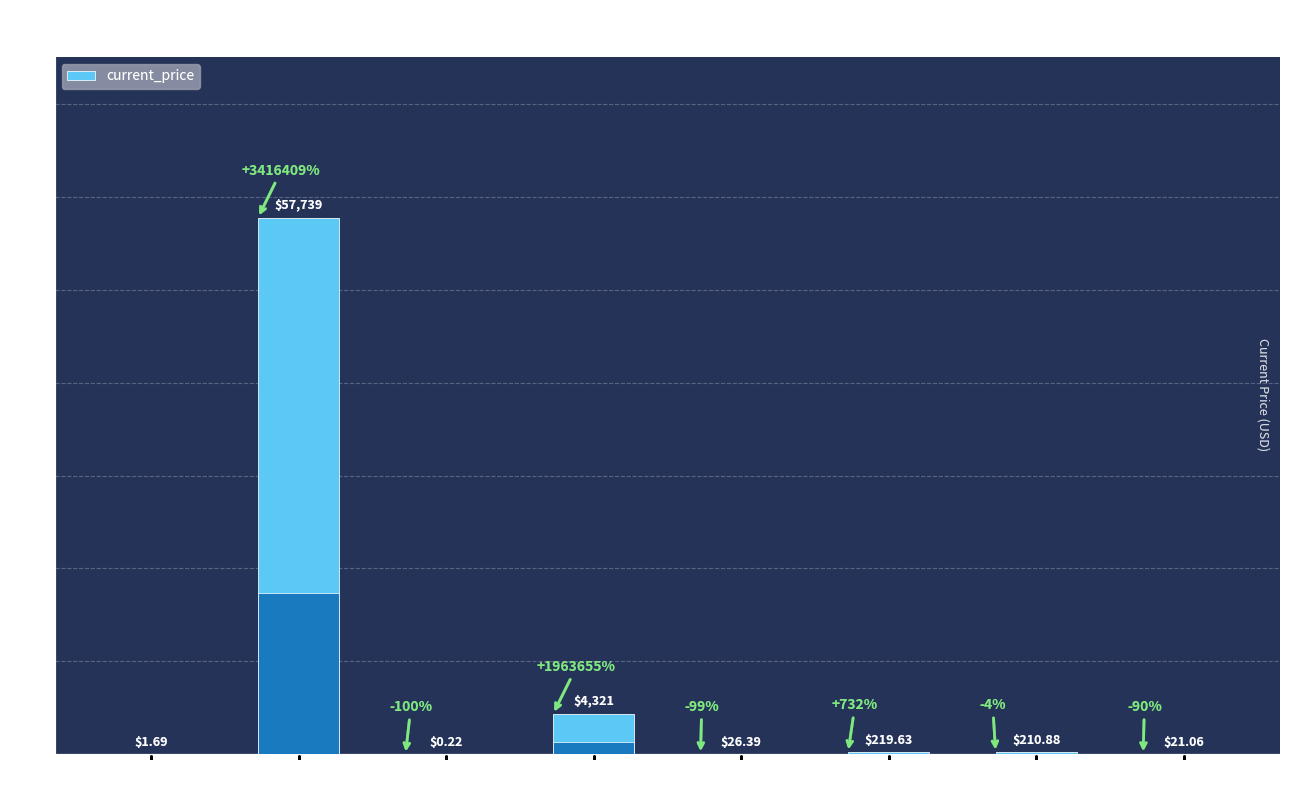

What is the label of the 7th bar from the right?

Bitcoin